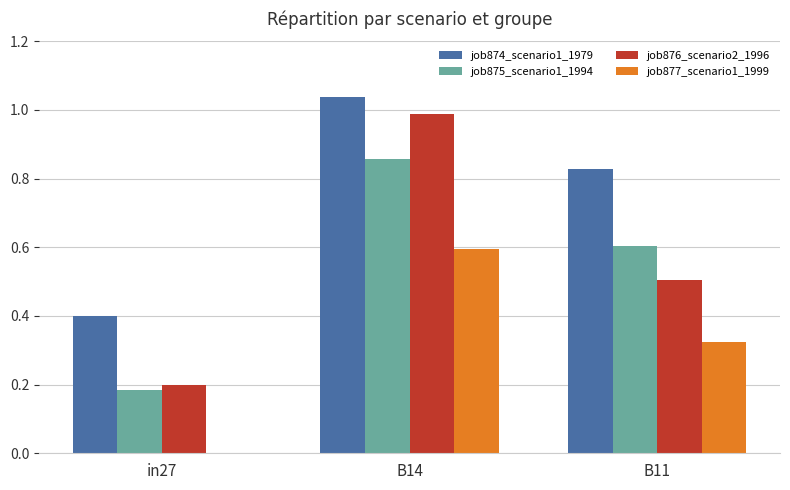

How many groups of bars are there?

3